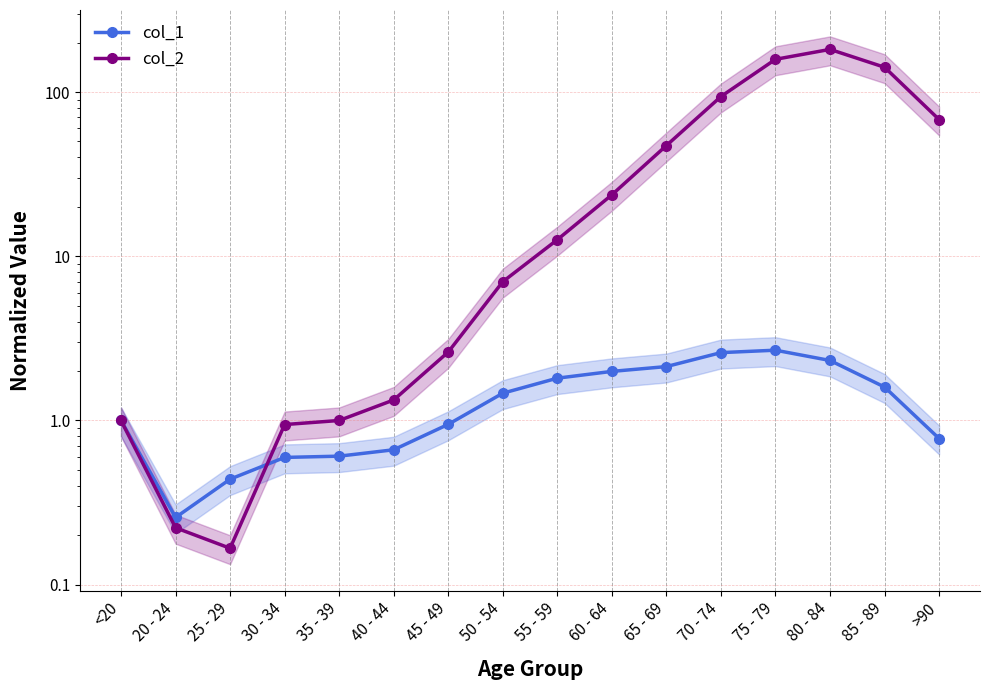

How many categories are shown in the chart?

16